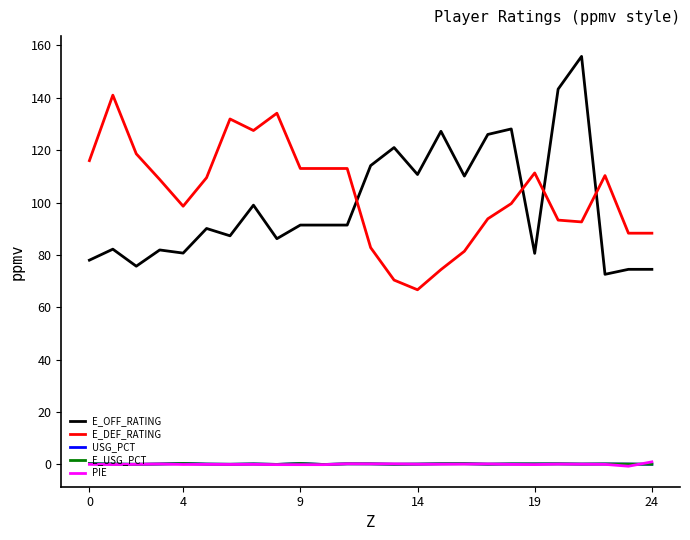

Which series has the largest range (max minus min)?

E_OFF_RATING